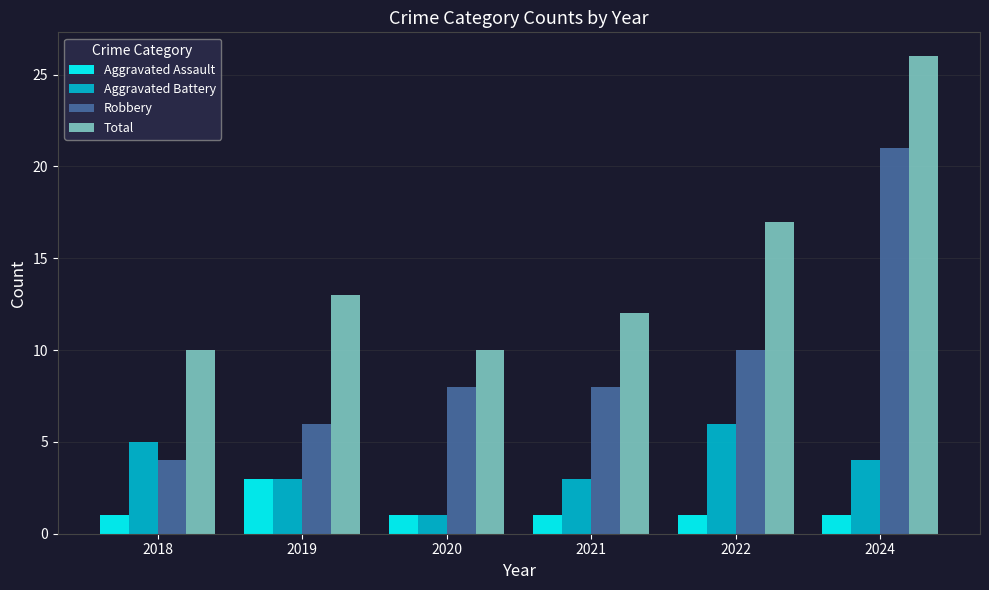

Reading right to left, transcribe all the data shown in this chart.

Aggravated Assault: 1	1	1	1	3	1
Aggravated Battery: 4	6	3	1	3	5
Robbery: 21	10	8	8	6	4
Total: 26	17	12	10	13	10